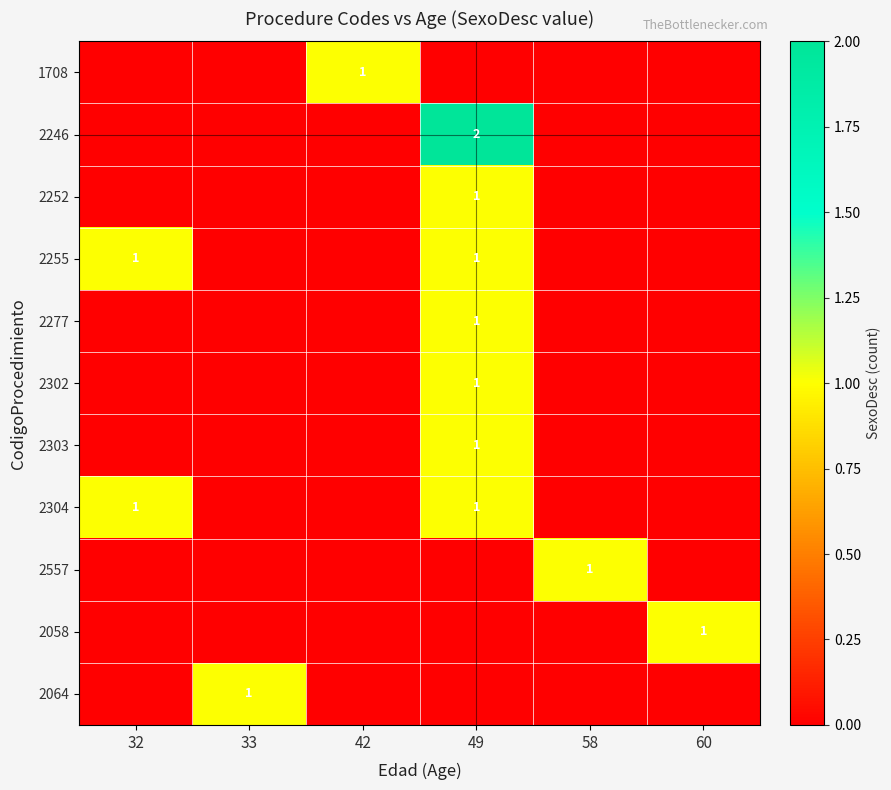

The 2252 series shows 1 at 49. True or false?

True